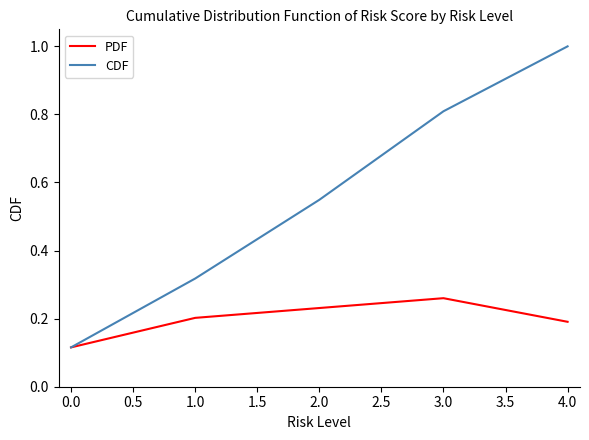

True or false: CDF has a value of 0.6 at 1.0.

False